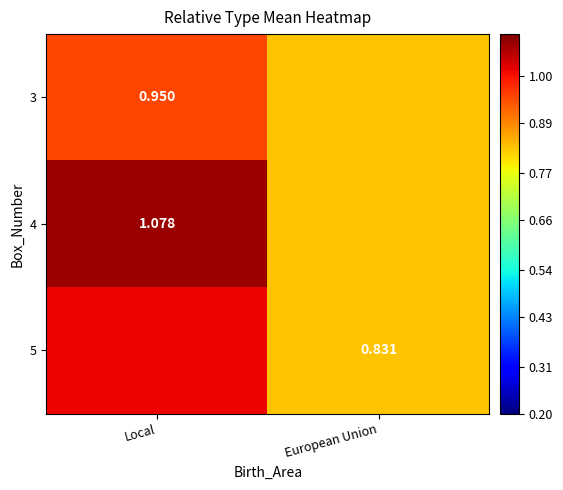

At which label does 5 reach its peak?

Local